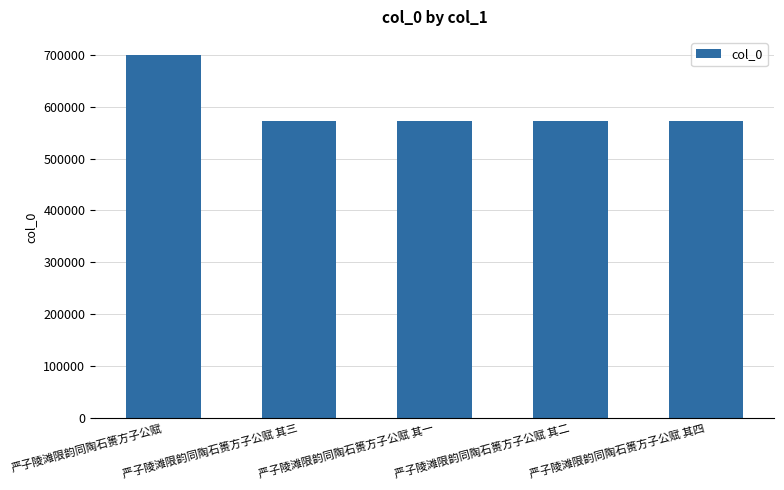

What is the label of the 3rd bar from the right?

严子陵滩限韵同陶石篑方子公赋 其一